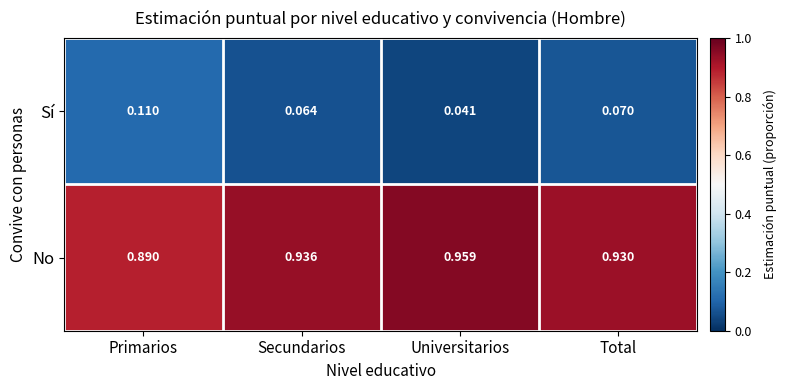

At which label does No reach its minimum?

Primarios